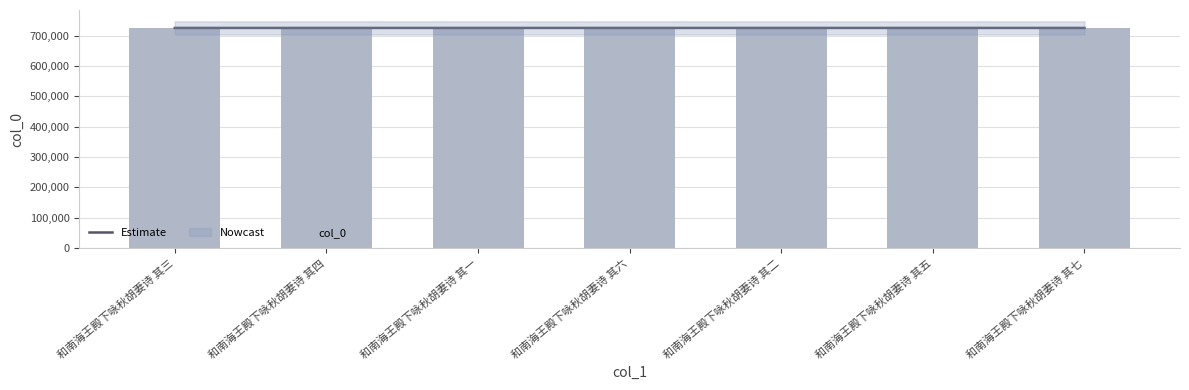

Count the number of data series in this chart.

2